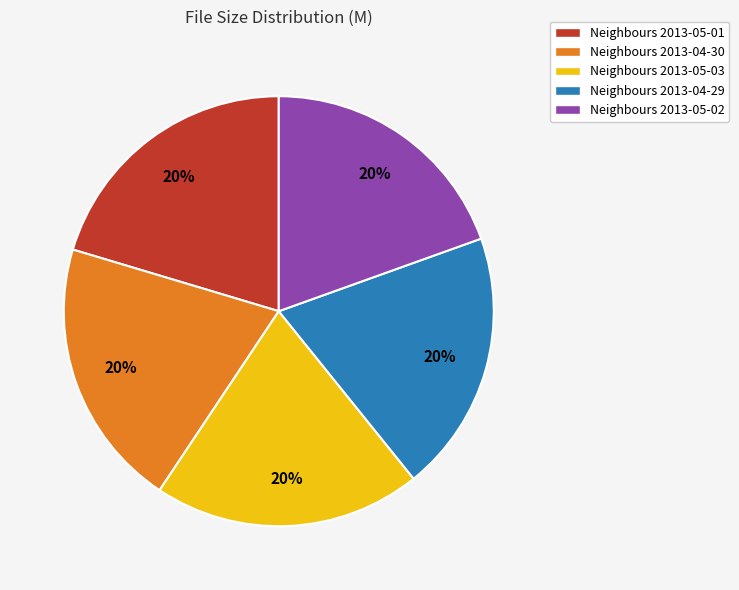

Is there a majority slice in this chart?

No